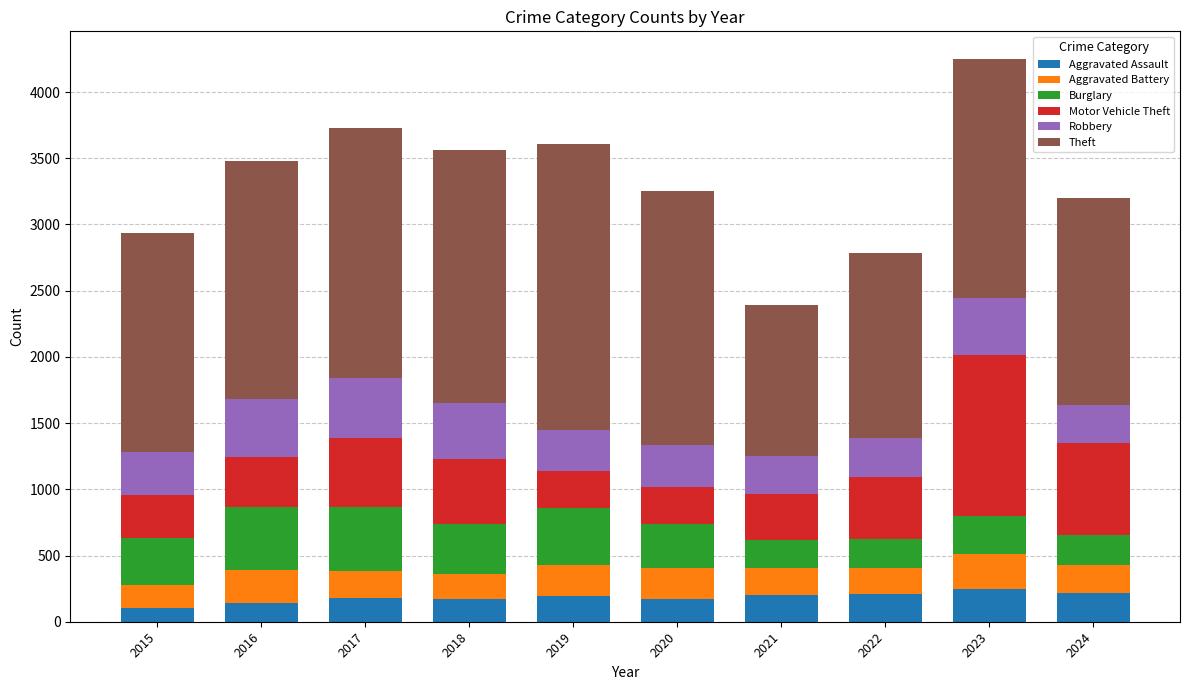

What is the sum of the Aggravated Assault values at 2019 and 2016?

343